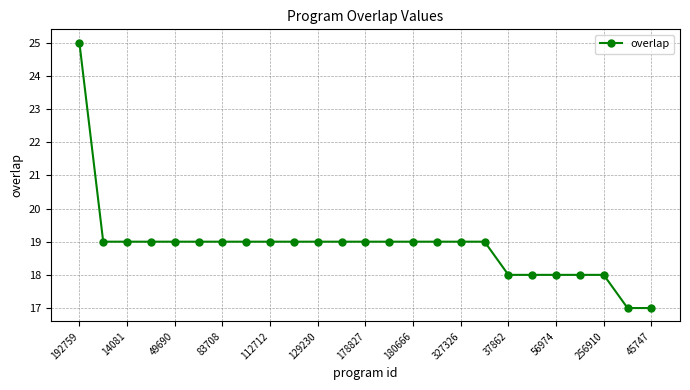

What is the difference between the maximum and second lowest values?

8